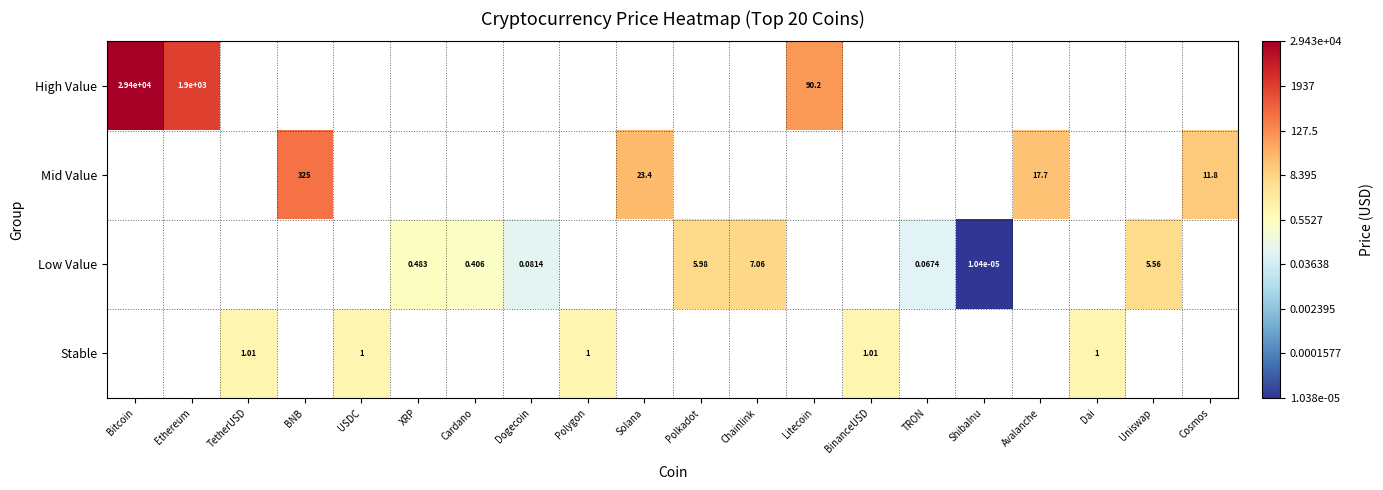

Between Dogecoin and Chainlink, which is larger?

Chainlink